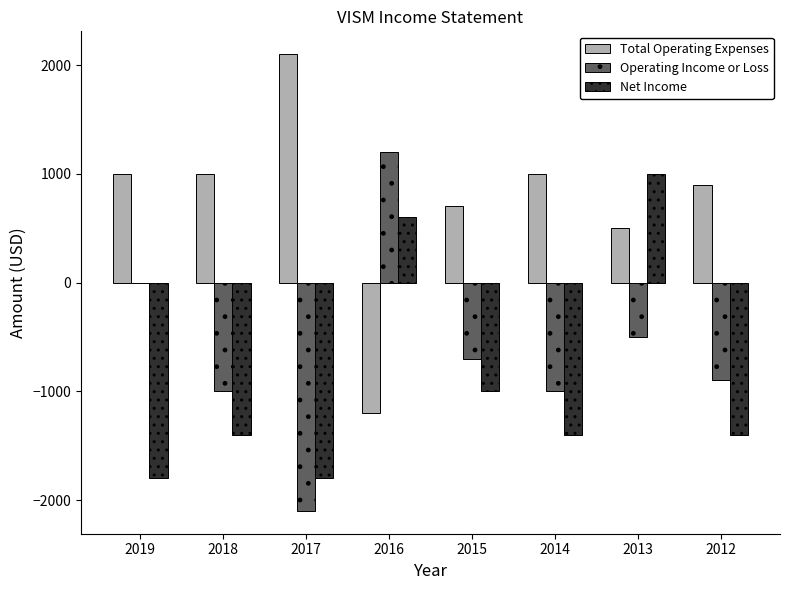

Is it true that Total Operating Expenses equals 2100 at 2017?

True